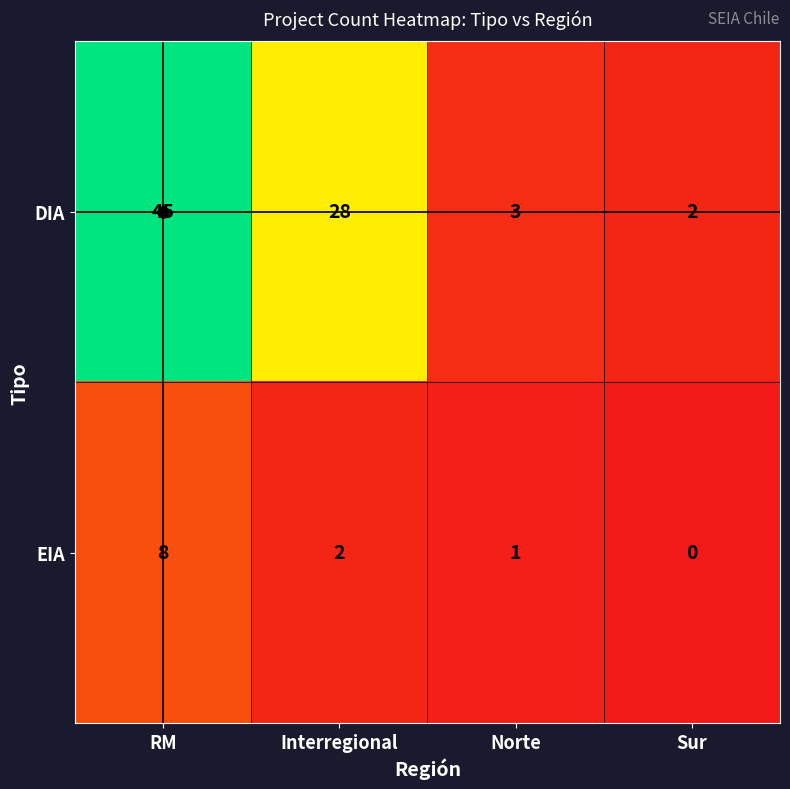

Which label corresponds to the largest value in the chart?

RM